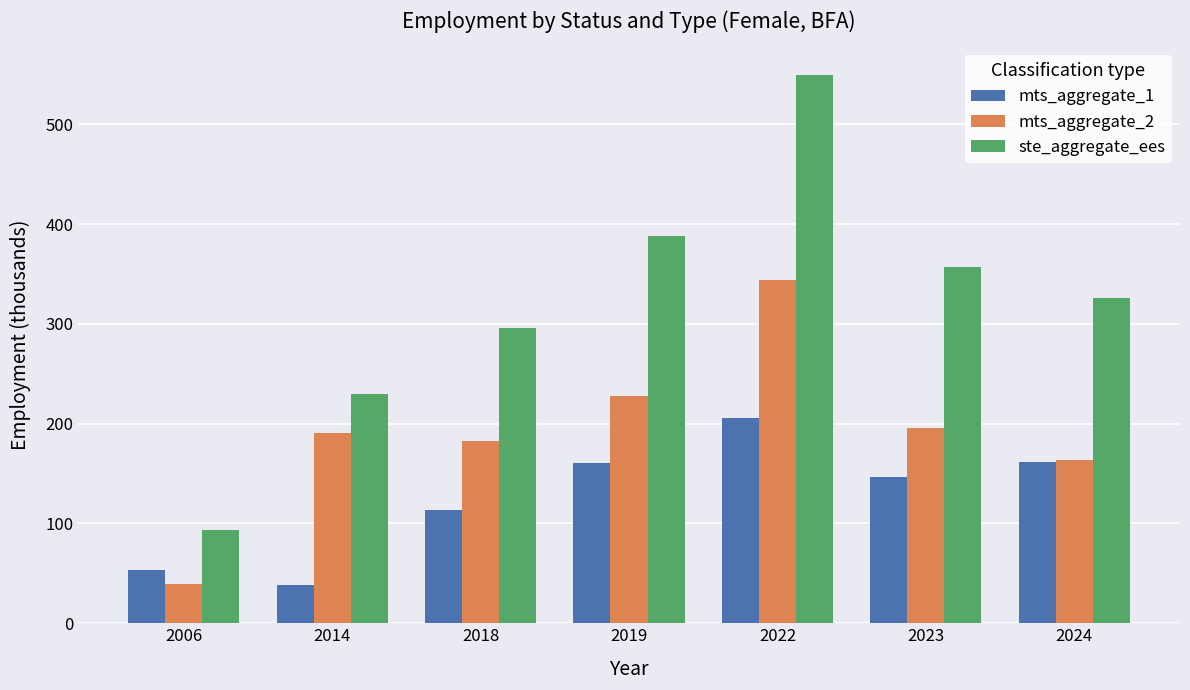

List the series in order of their peak value, lowest first.

mts_aggregate_1, mts_aggregate_2, ste_aggregate_ees